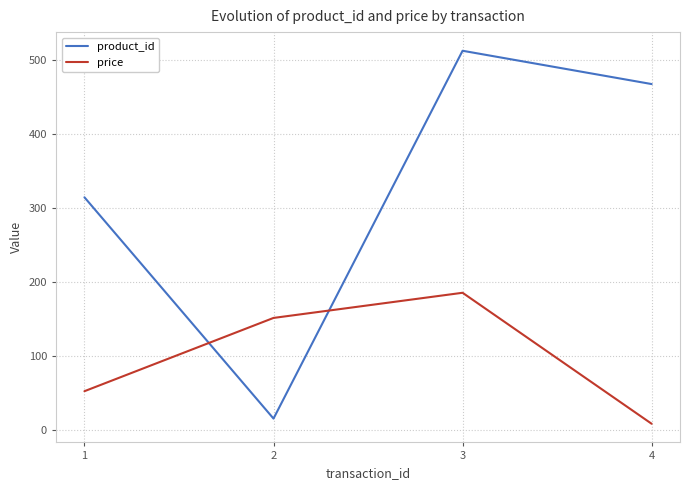

What is the difference between the maximum and minimum values in the price series?

177